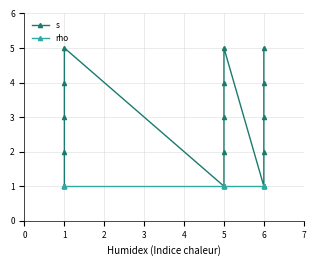

True or false: s and rho intersect in this chart.

False